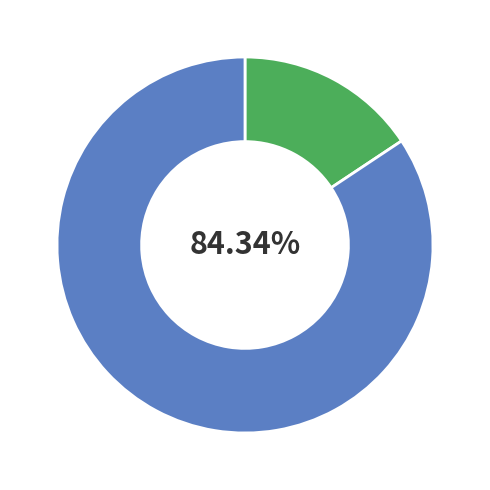

Does any single category account for the majority?

Yes